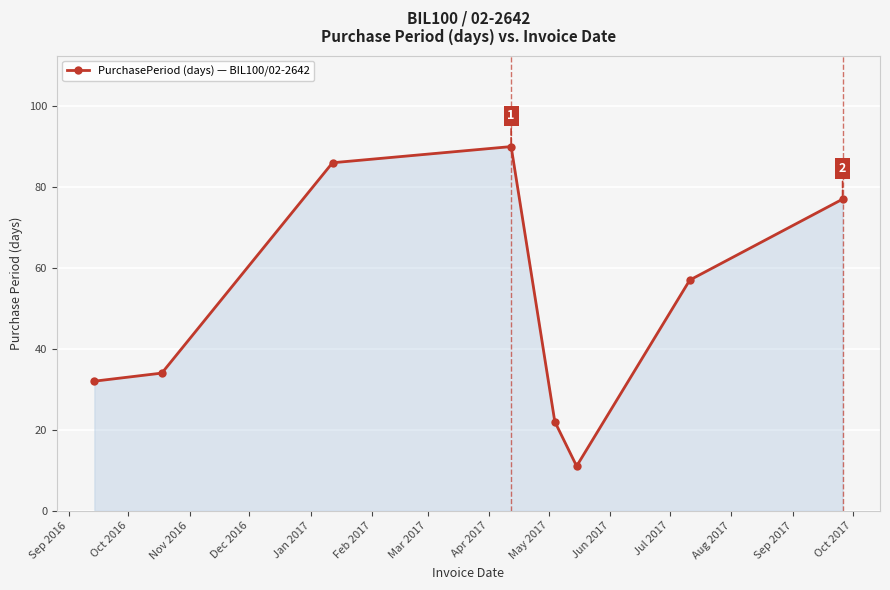

How many values are below 57?

4